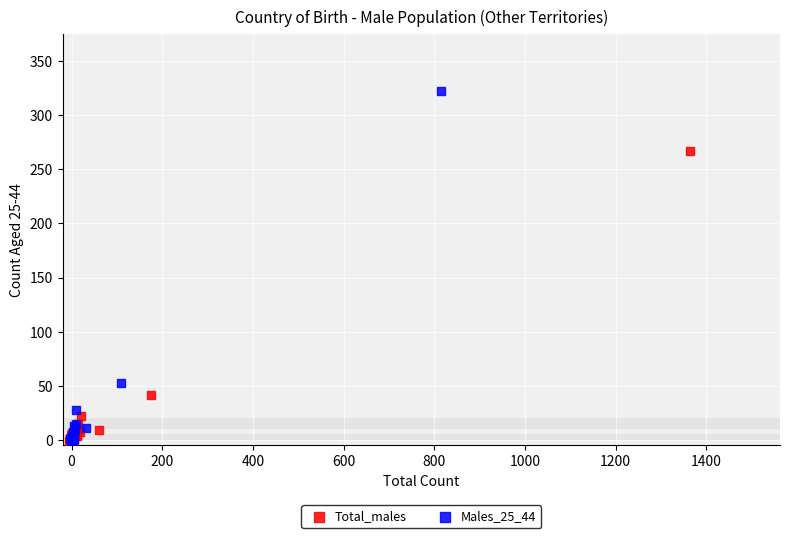

Which series reaches the maximum Y coordinate?

Males_25_44